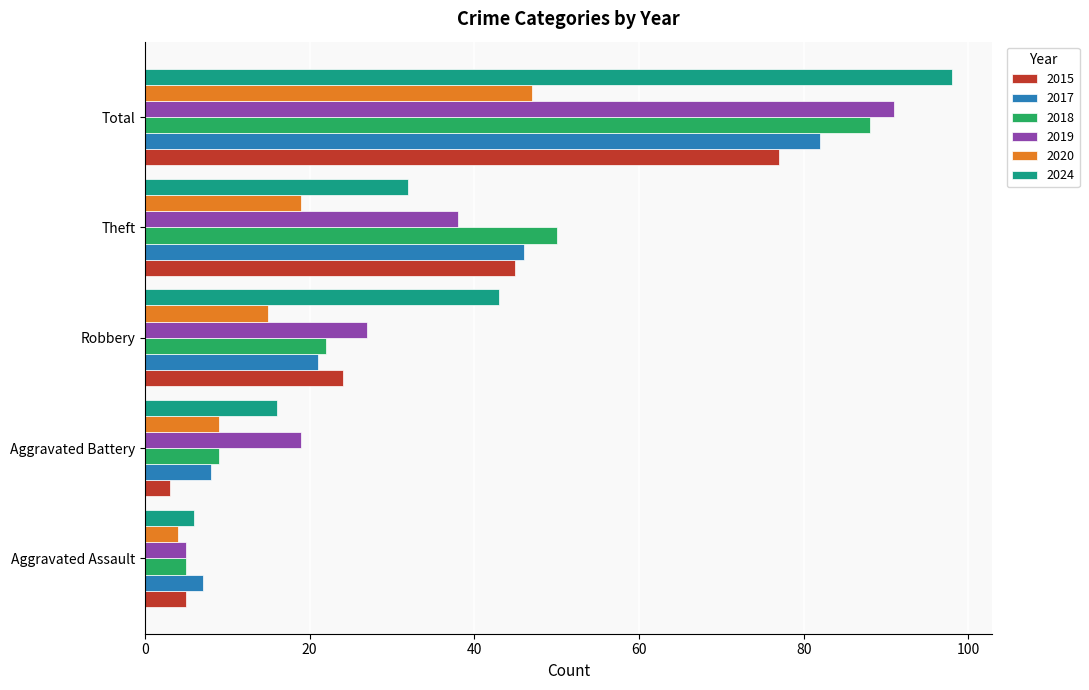

At which category is the sum across all series the highest?

Total